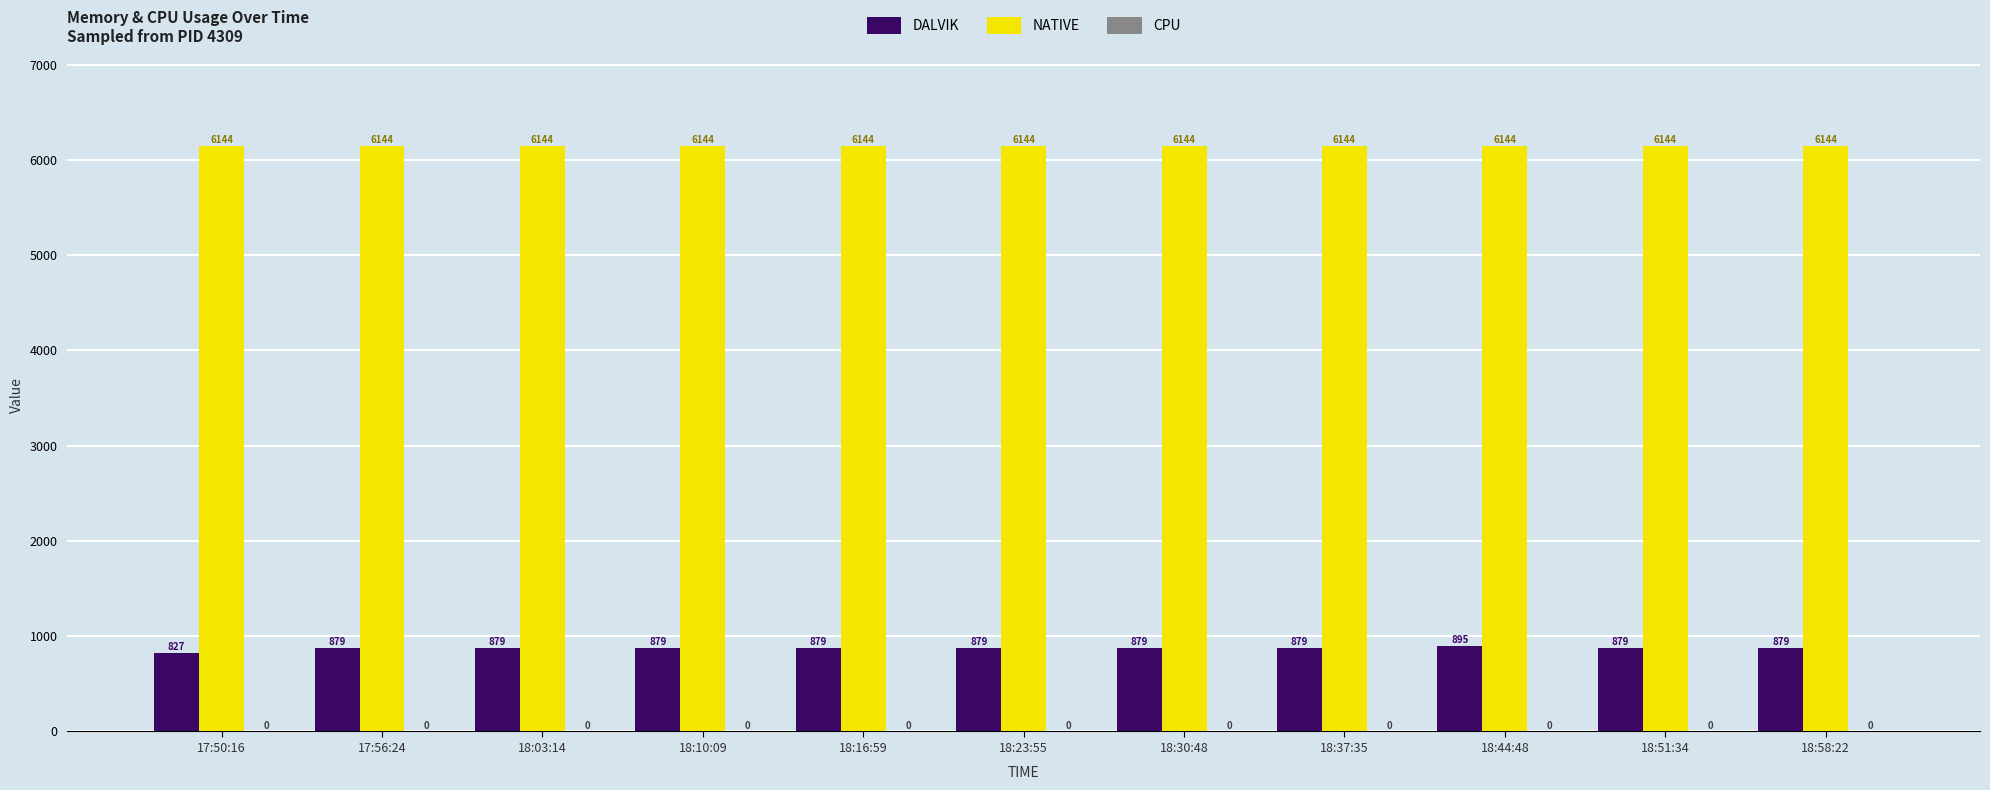

What is the approximate value of NATIVE at 18:23:55?

6144